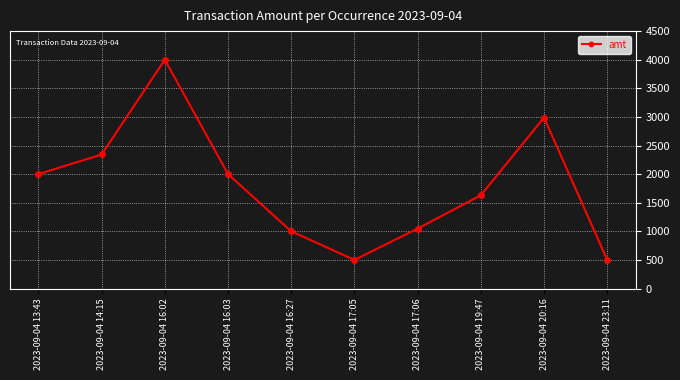

True or false: the data has more than 1 interior local peaks.

True